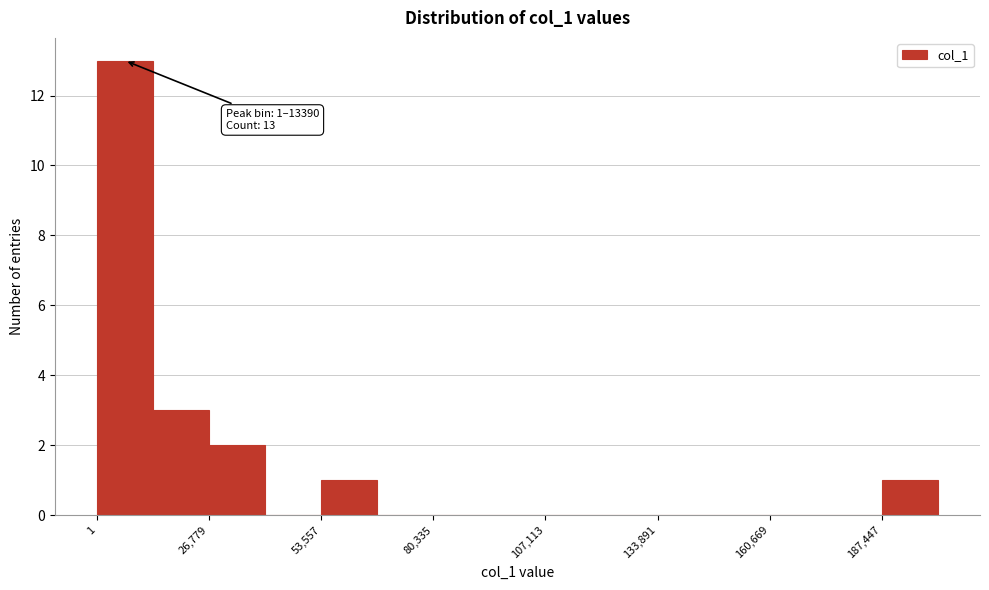

Read against the x-axis, roughly where is the centre of the tallest bar?

5000